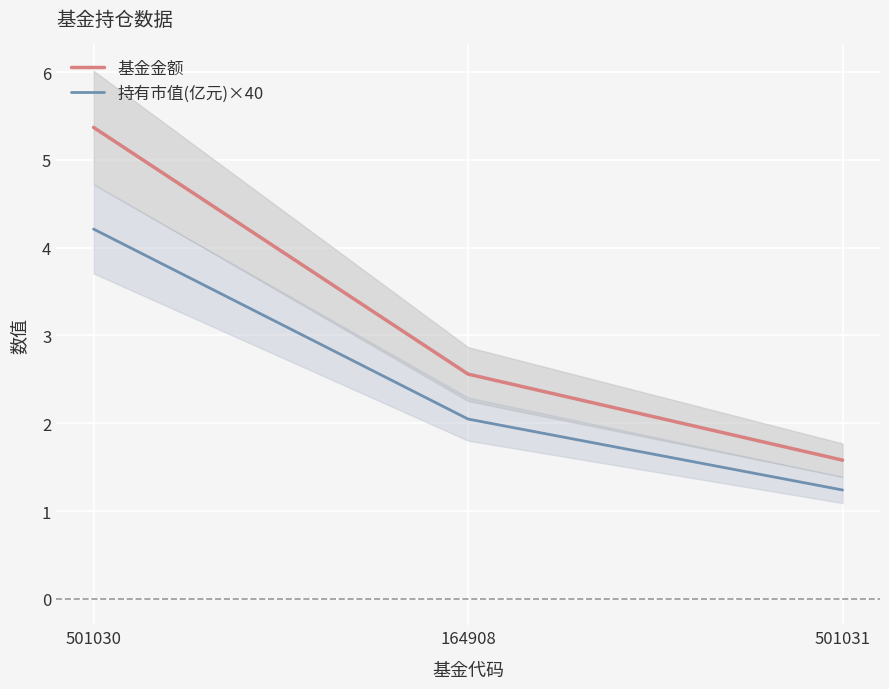

What is the sum of all 基金金额 values?

9.5